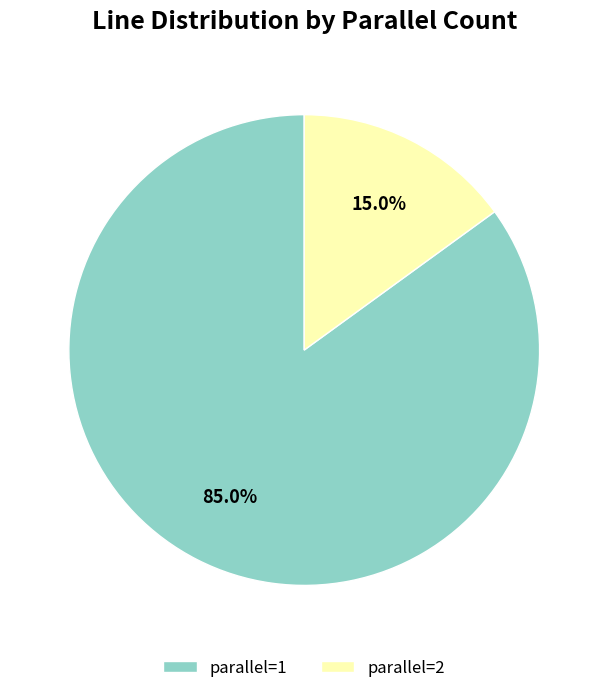

Which slice is the smallest?

parallel=2